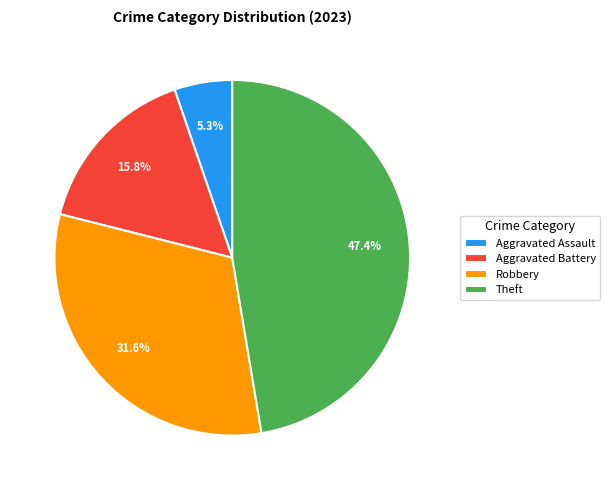

What percentage is the Aggravated Battery slice, to the nearest percent?

16%